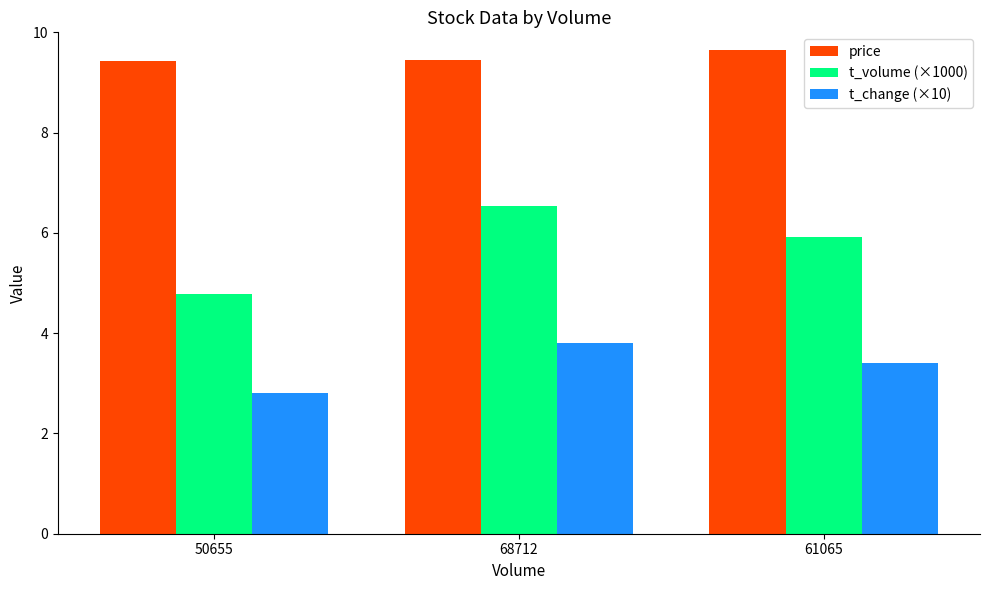

What are all the series names shown in the legend?

price, t_volume (×1000), t_change (×10)